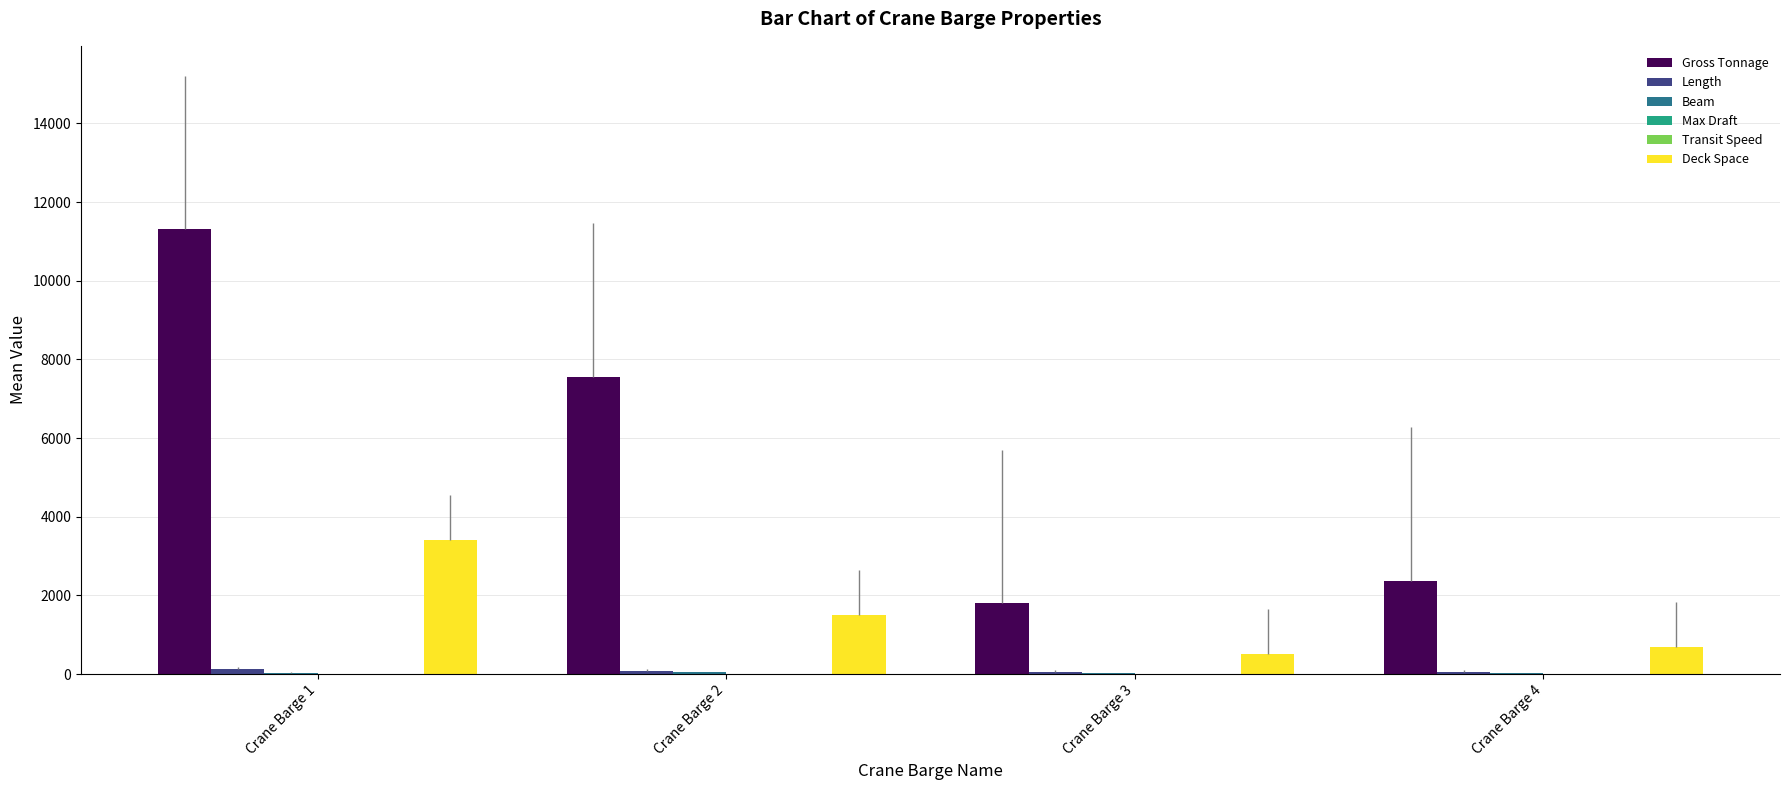

How many series are shown in this chart?

6